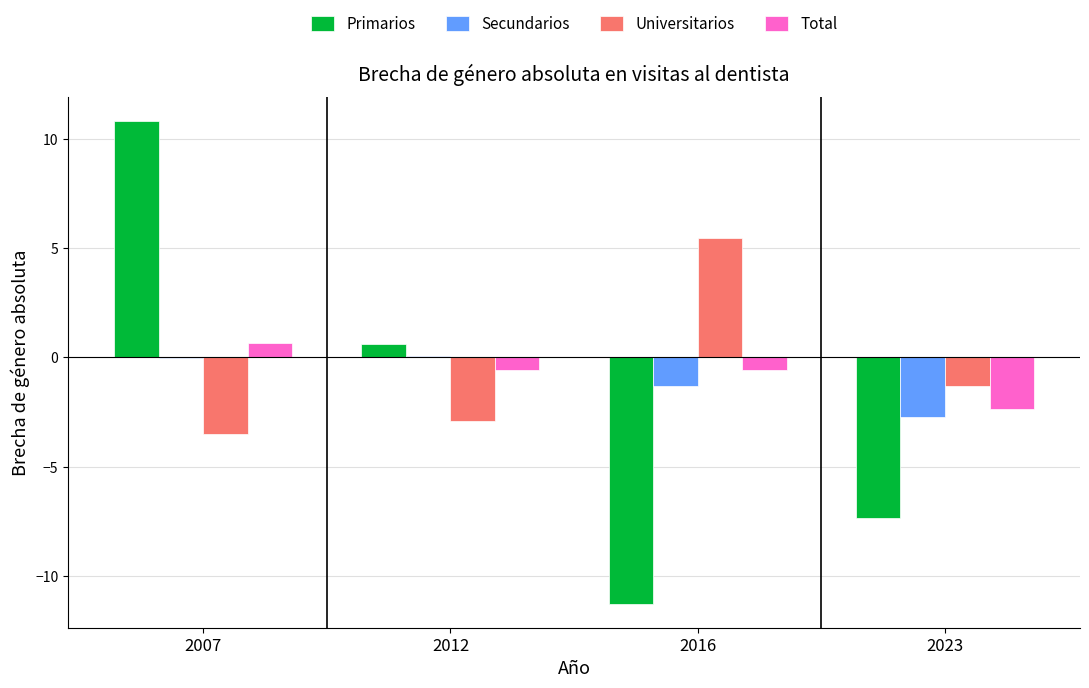

True or false: Total has a value of 0.7 at 2007.

True